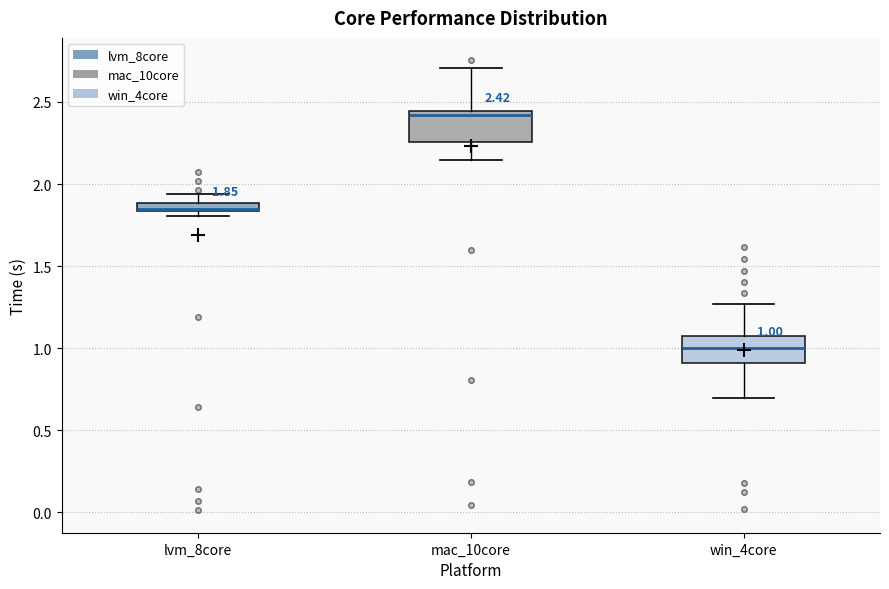

Which box has the highest median line?

mac_10core